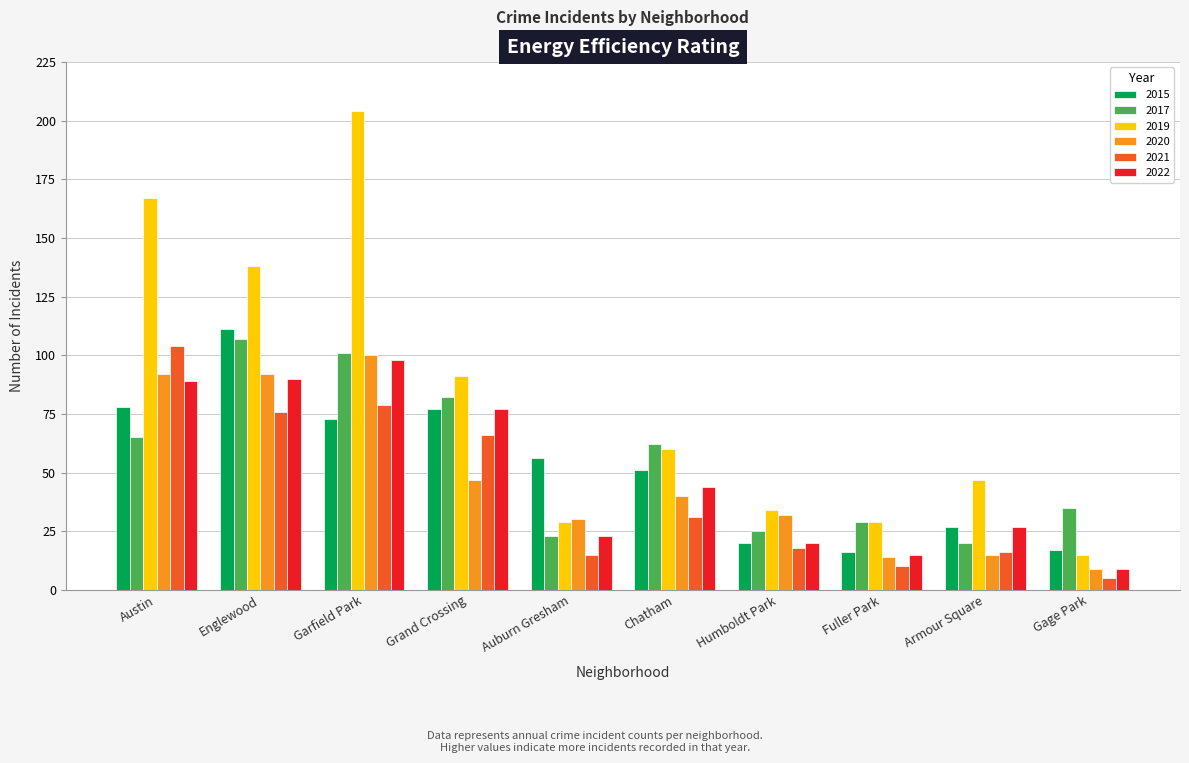

Does the chart contain any negative values?

No